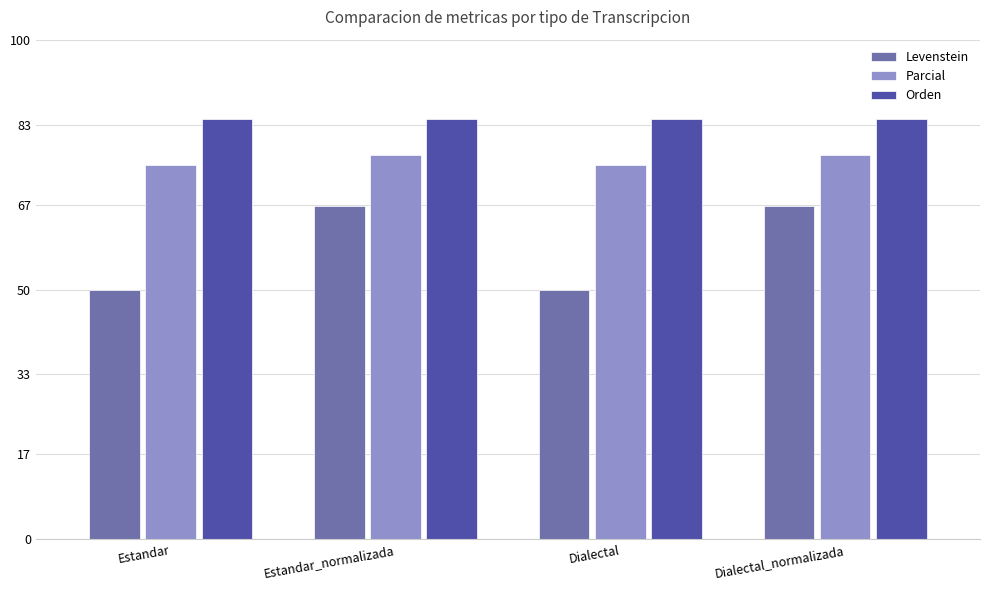

Rank the series at Dialectal from highest to lowest value.

Orden, Parcial, Levenstein